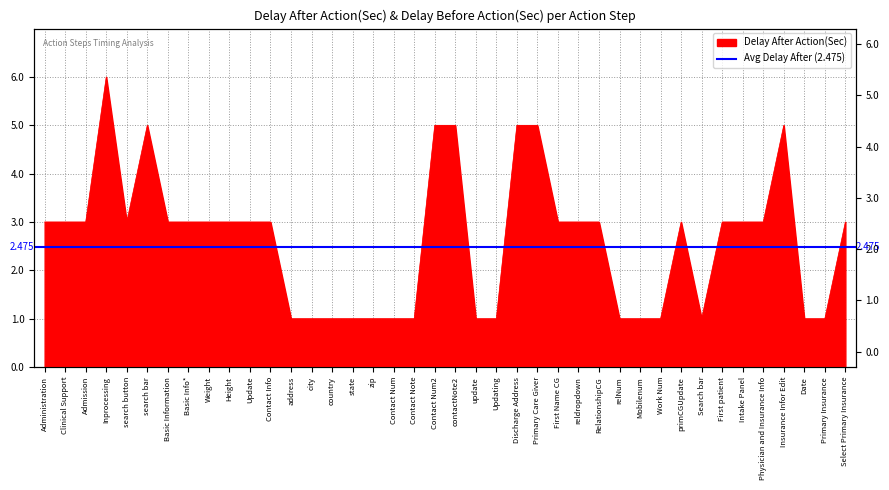

Is it true that the value at RelationshipCG is 1?

False